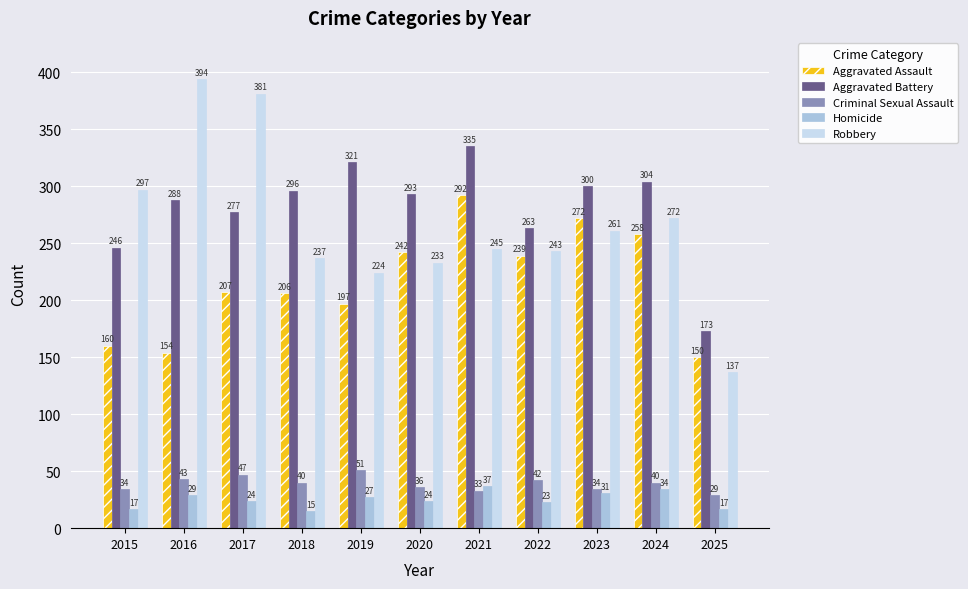

How many values in the Aggravated Battery series are below 293?

5